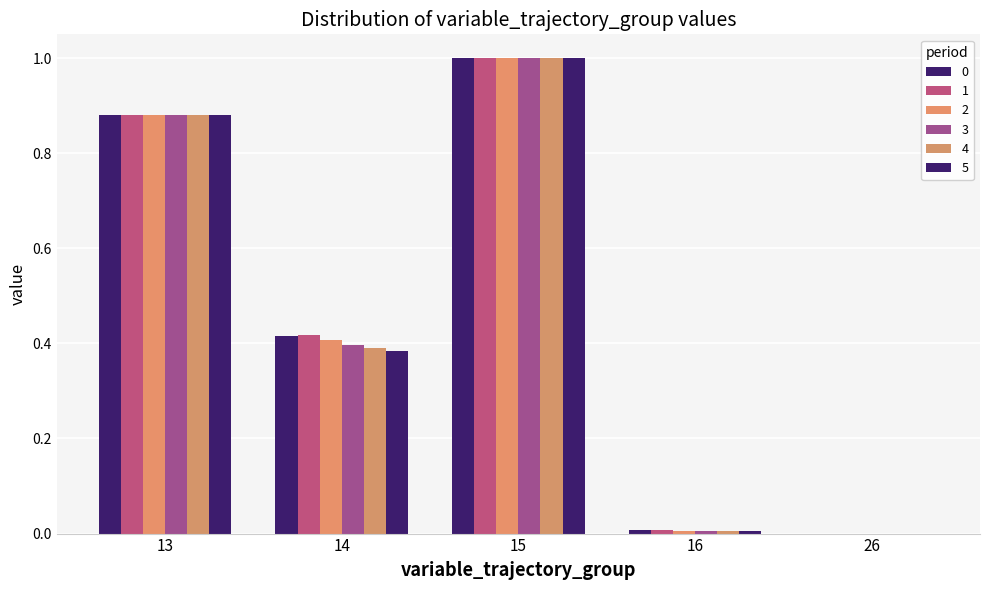

Count the number of categories in the chart.

5